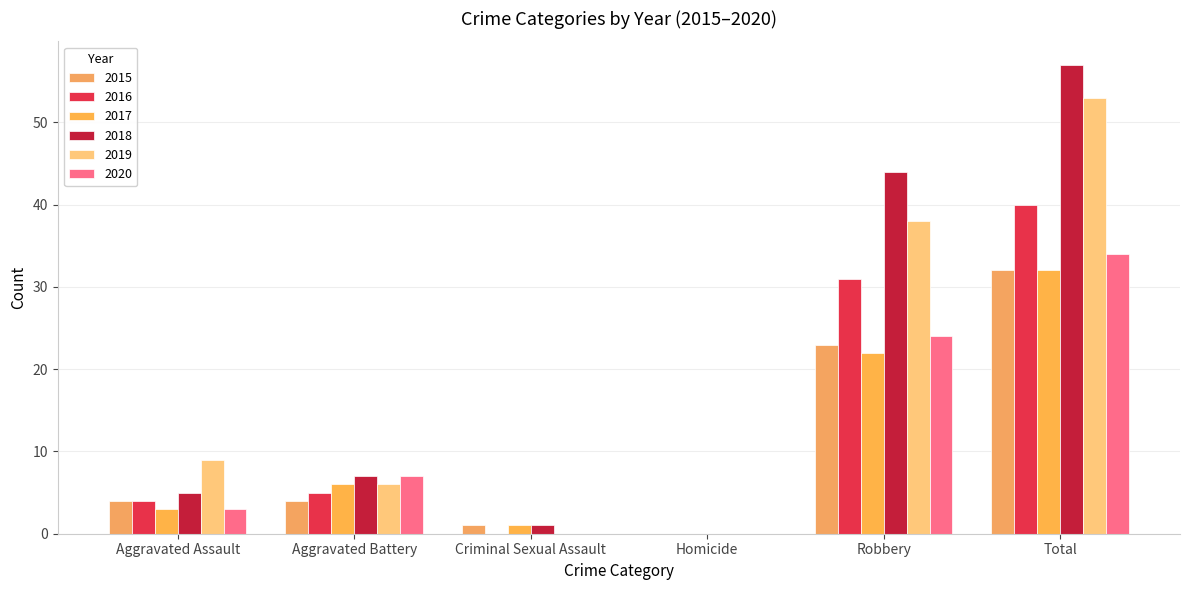

How many distinct data groups are displayed?

6